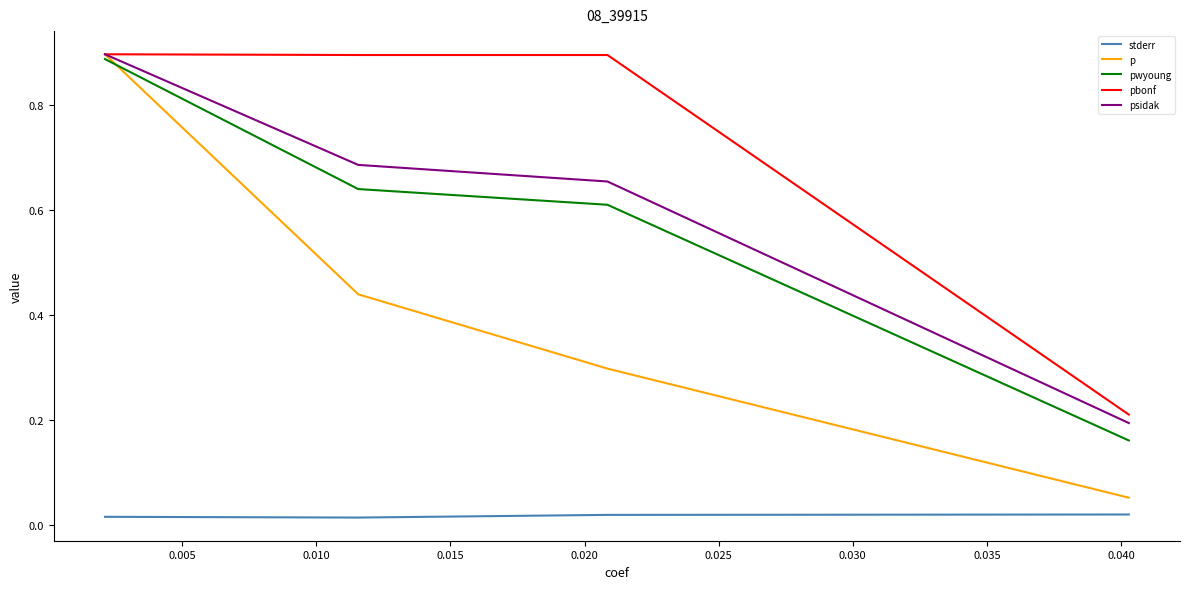

How many series are shown in this chart?

5